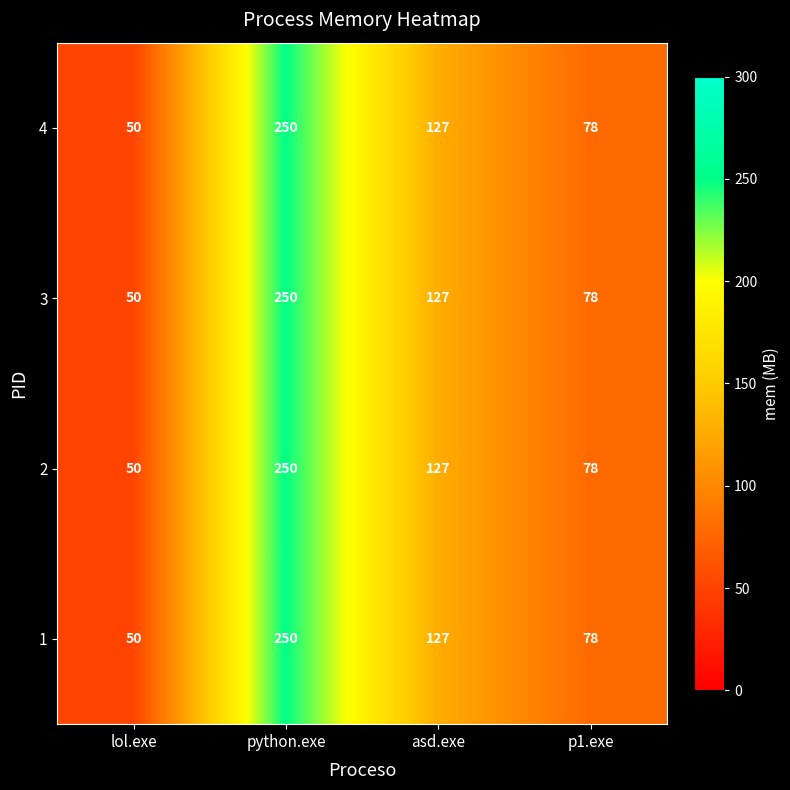

Reading right to left, what are all the values shown in this chart?

4: p1.exe=78	asd.exe=127	python.exe=250	lol.exe=50
3: p1.exe=78	asd.exe=127	python.exe=250	lol.exe=50
2: p1.exe=78	asd.exe=127	python.exe=250	lol.exe=50
1: p1.exe=78	asd.exe=127	python.exe=250	lol.exe=50